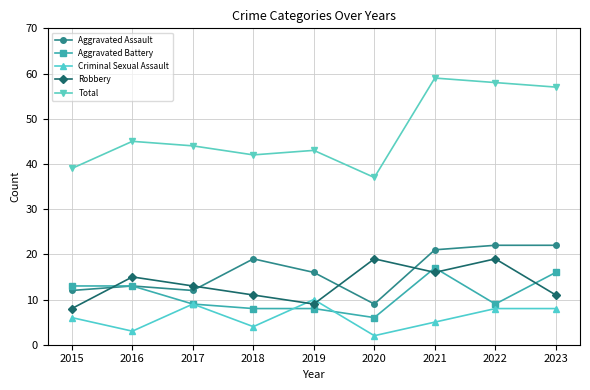

Between 2018 and 2021, which series saw the biggest shift?

Total